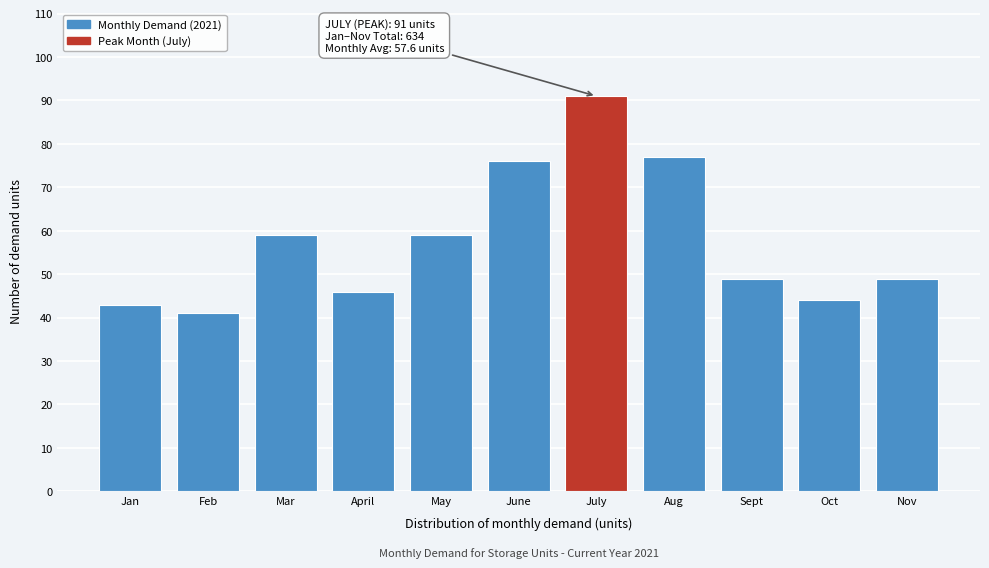

Reading left to right, extract all data points from this chart.

Jan=43	Feb=41	Mar=59	April=46	May=59	June=76	July=91	Aug=77	Sept=49	Oct=44	Nov=49